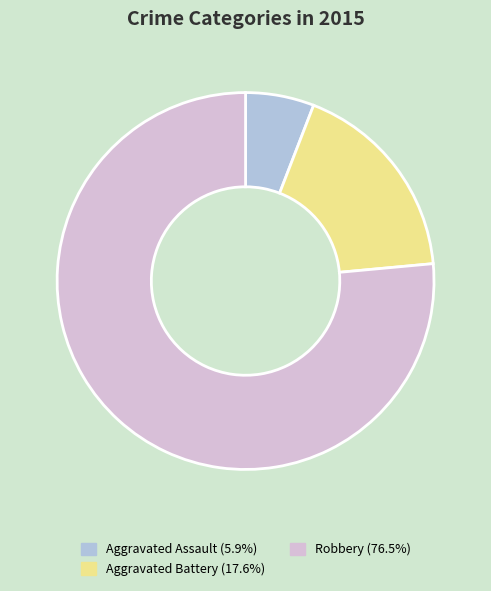

Which slice represents more than half of the pie?

Robbery